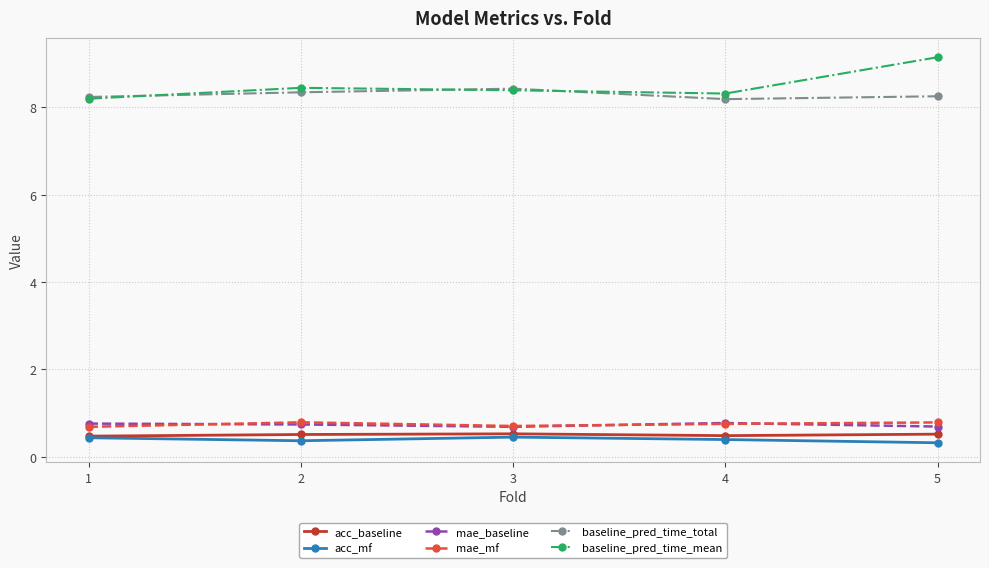

The baseline_pred_time_total series shows 12.1 at 1. True or false?

False